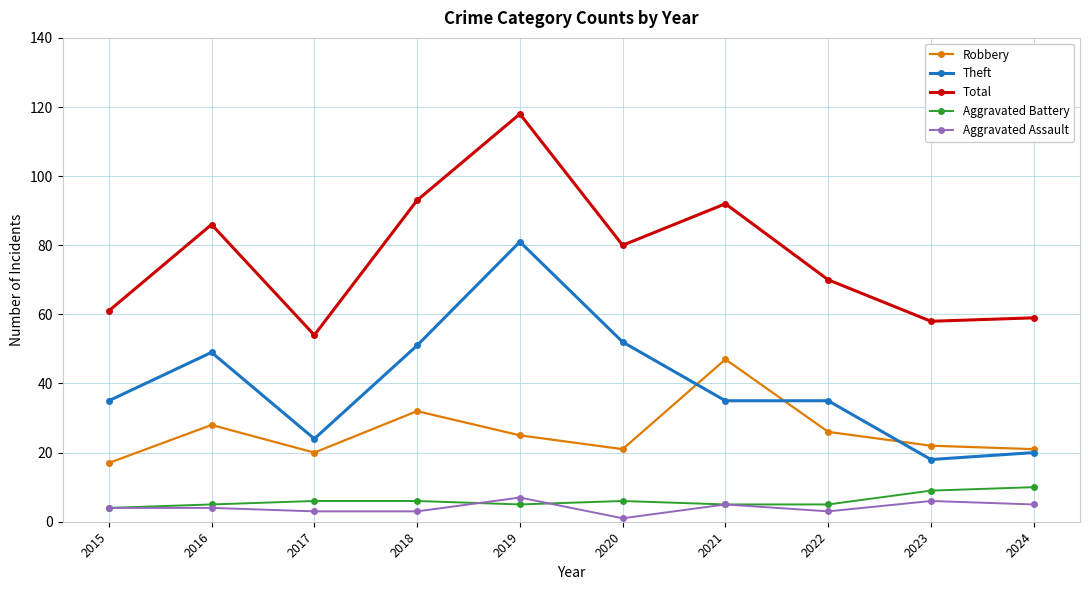

What is the value of the Aggravated Battery point at the 8th from the left?

5